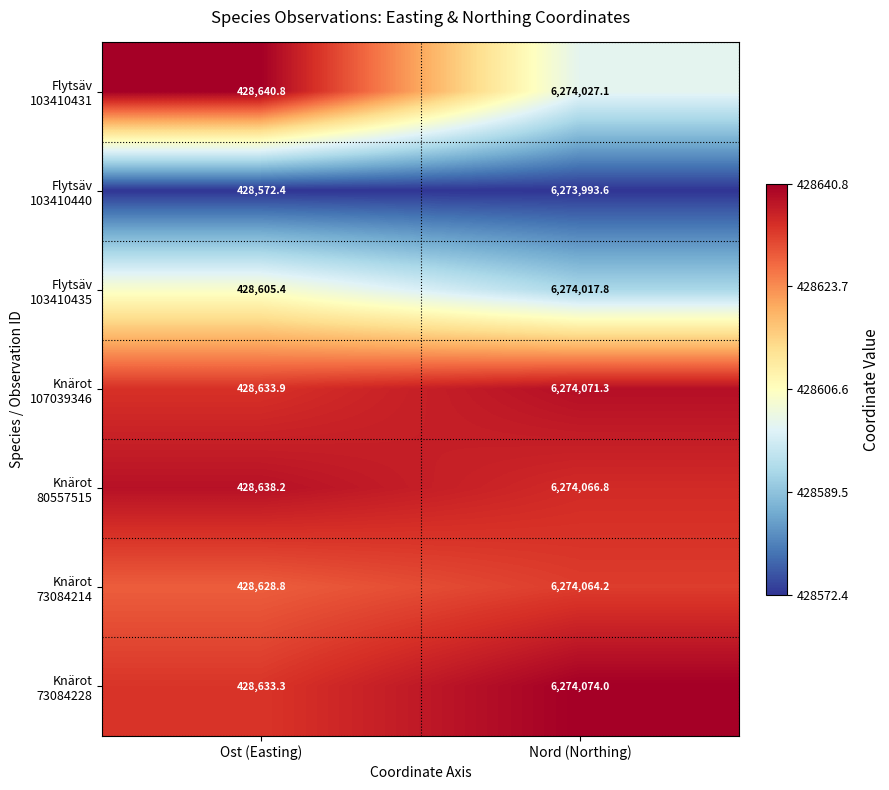

At which category is the sum across all series the highest?

Nord (Northing)